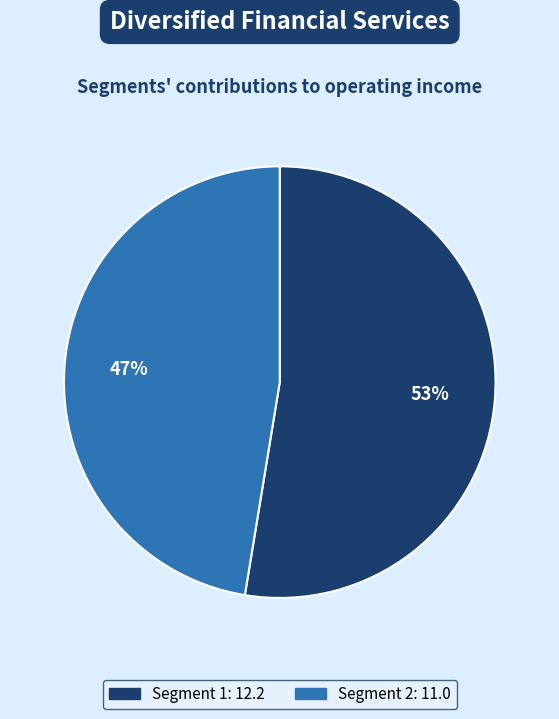

Count the number of slices in the pie.

2